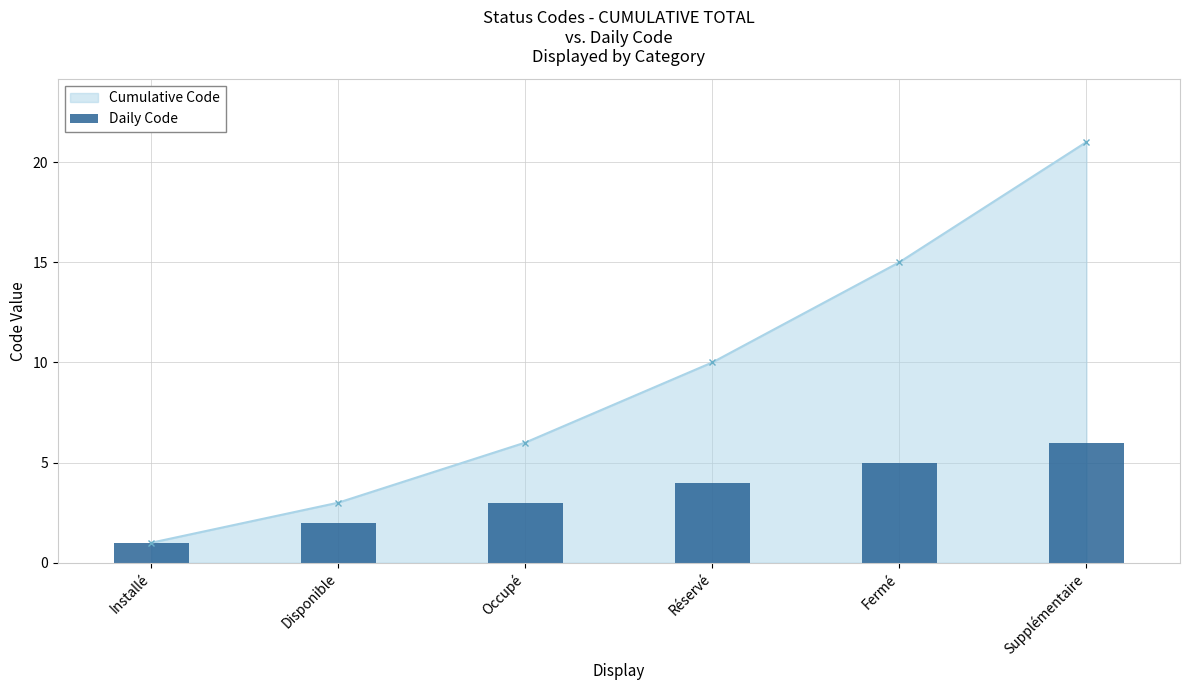

How many values are below 4?

3